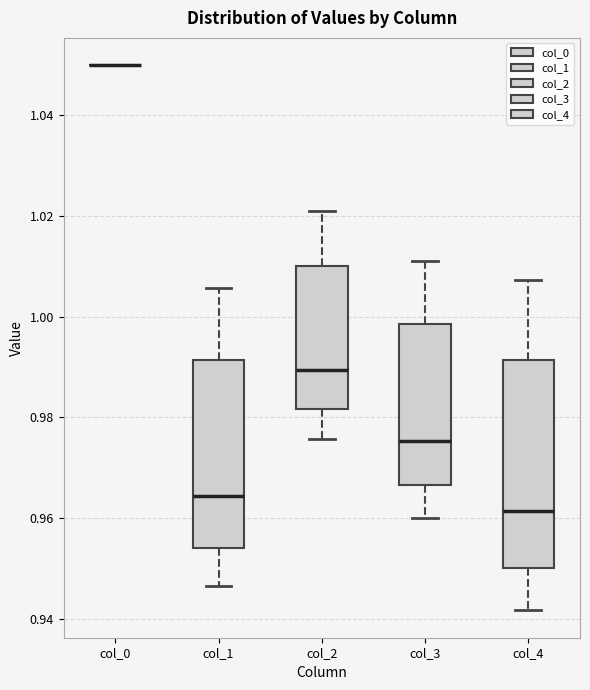

Where does the lower whisker of the box for col_2 end on the y-axis? The values are not printed on the chart, so give them approximately, as read against the axis.

0.976